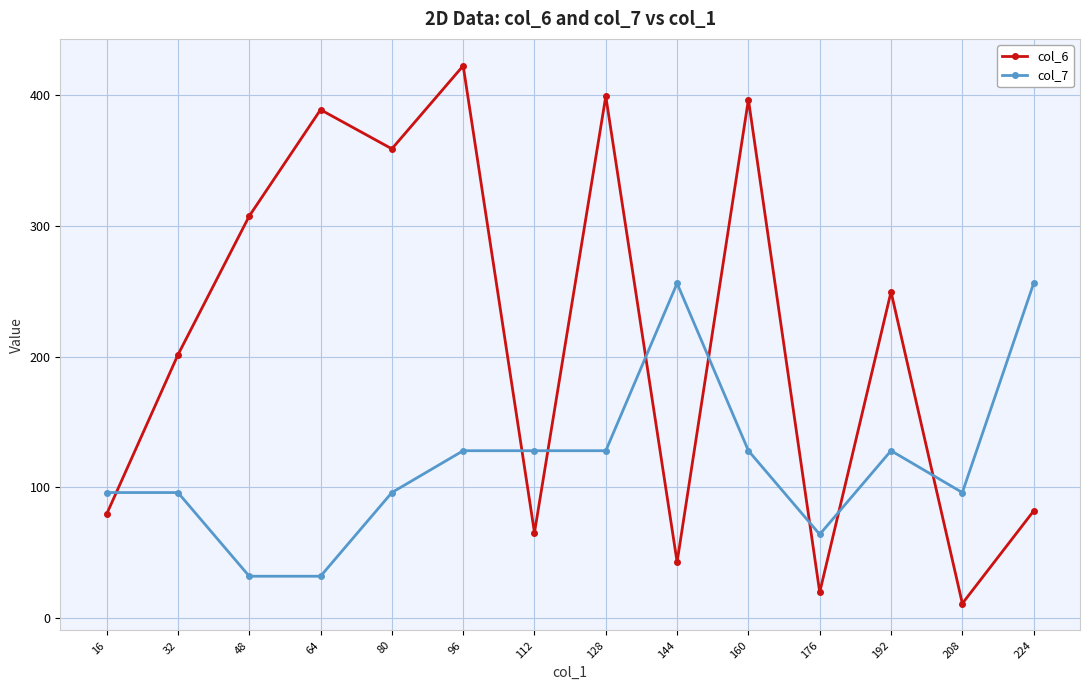

Which series changed the most between 64 and 128?

col_7